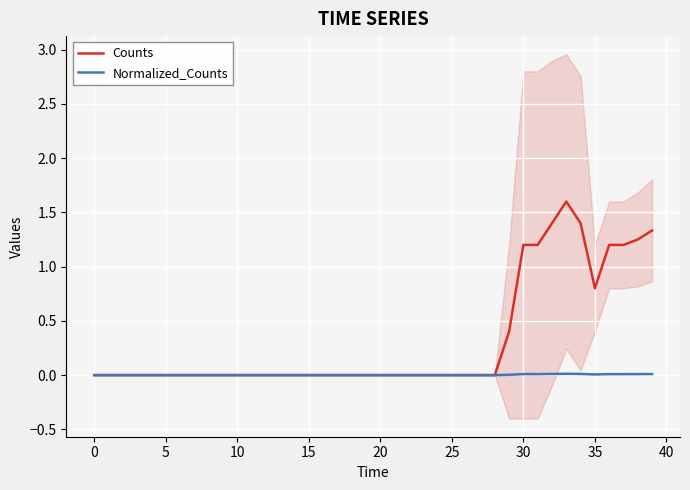

True or false: Counts and Normalized_Counts cross at least once.

False